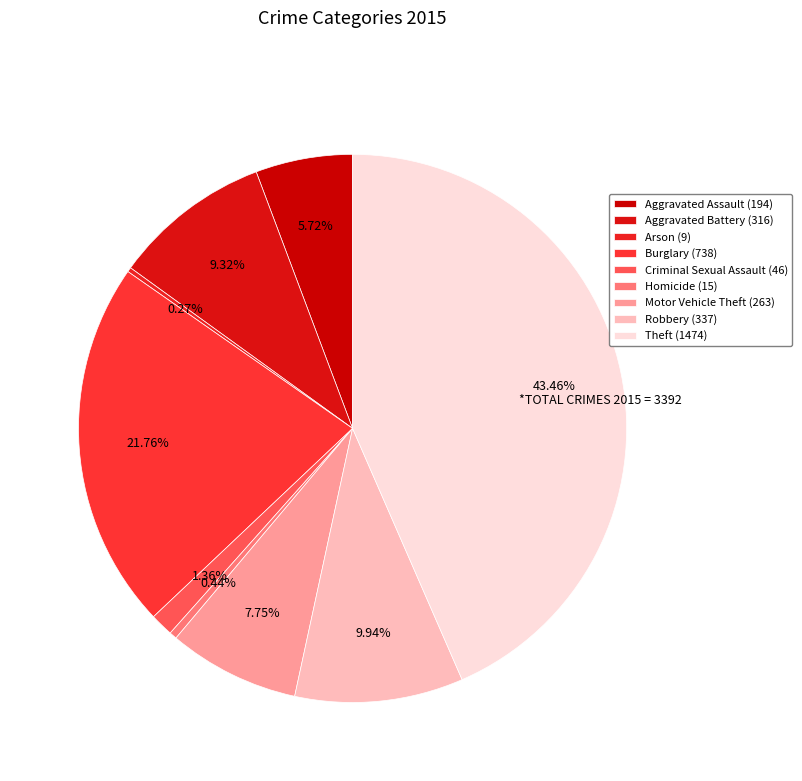

Rank the categories by value from lowest to highest.

Arson, Homicide, Criminal Sexual Assault, Aggravated Assault, Motor Vehicle Theft, Aggravated Battery, Robbery, Burglary, Theft